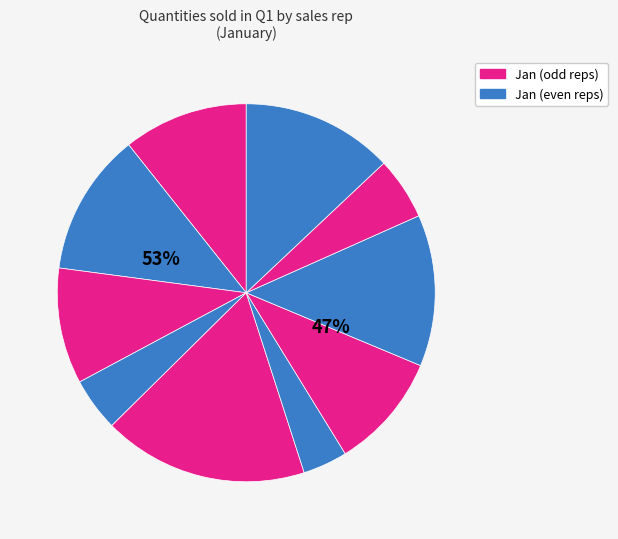

To the nearest percent, what is the difference between the largest and smallest slice percentages?

14%